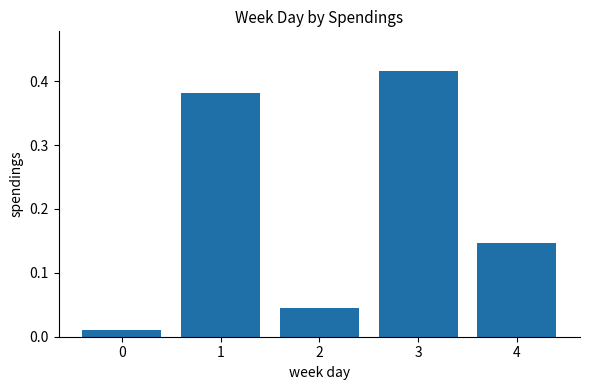

True or false: the data shows 0.1 at 2.

False